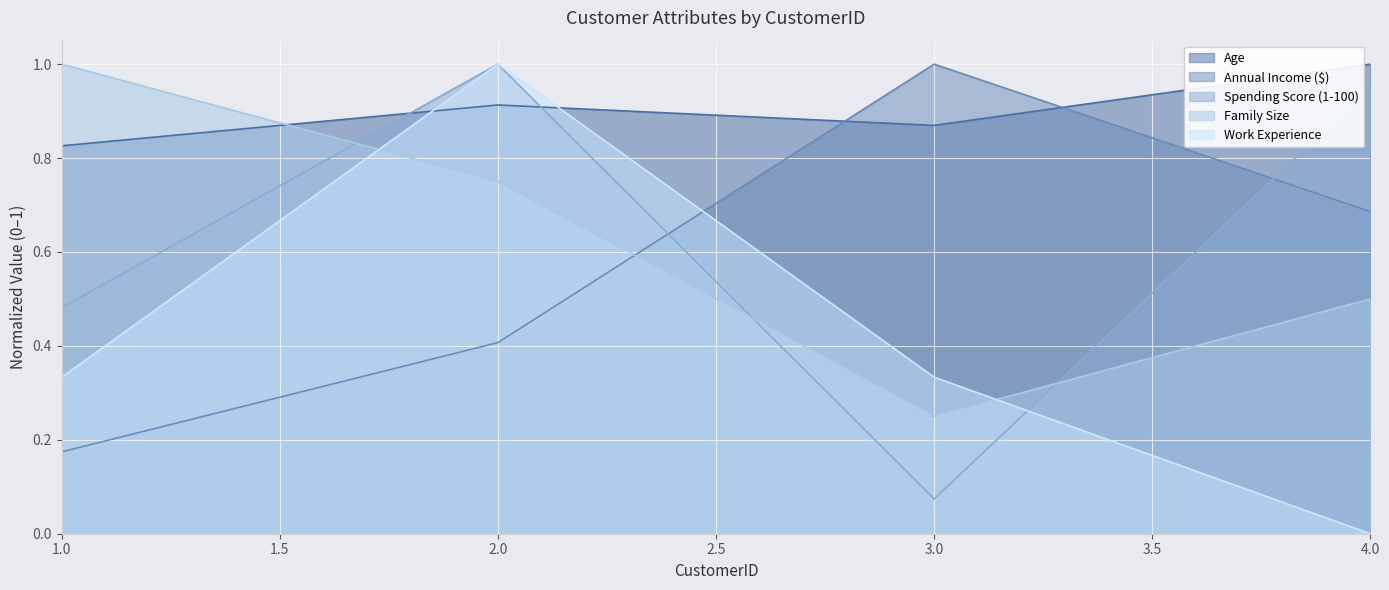

Where do Age and Annual Income ($) first cross each other?

2 and 3